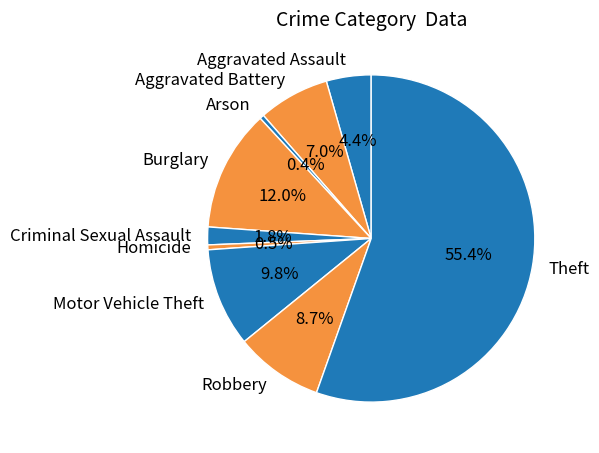

Which has a higher value, Motor Vehicle Theft or Aggravated Battery?

Motor Vehicle Theft